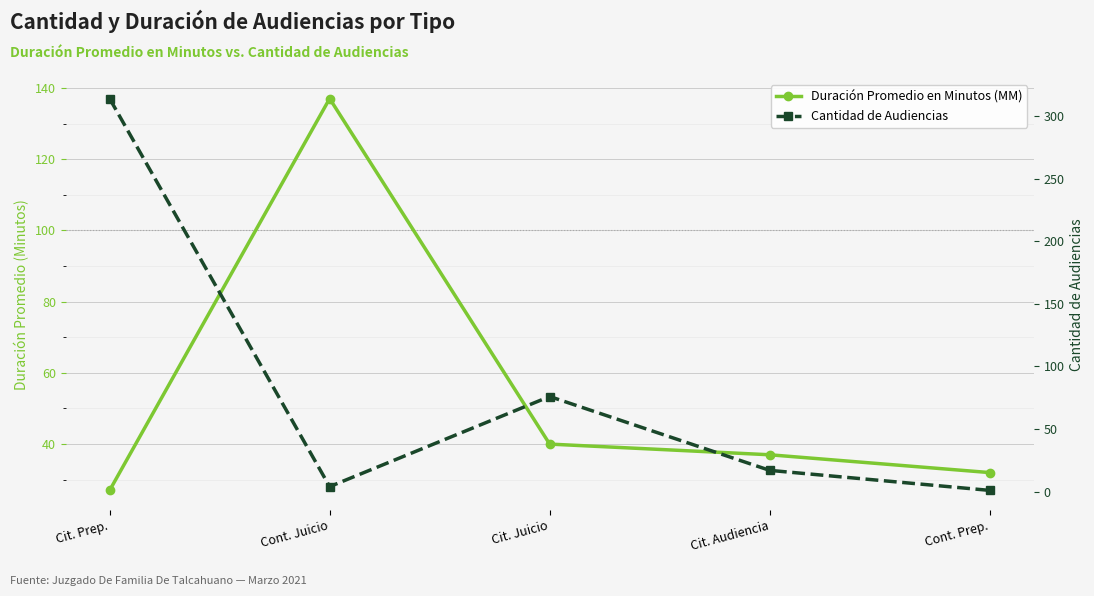

What is the label of the 1st point from the left?

Cit. Prep.